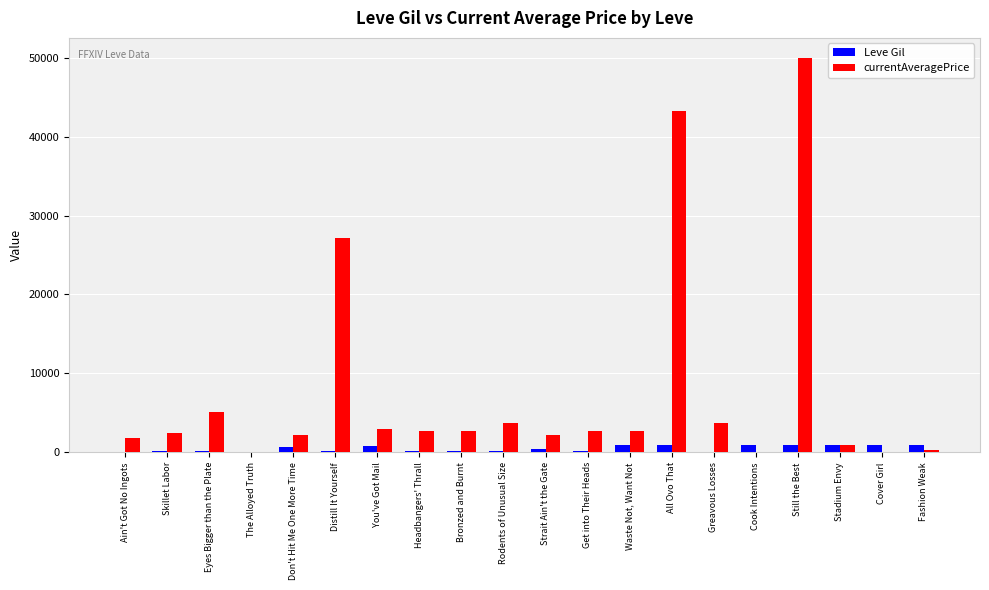

How many groups of bars are there?

20